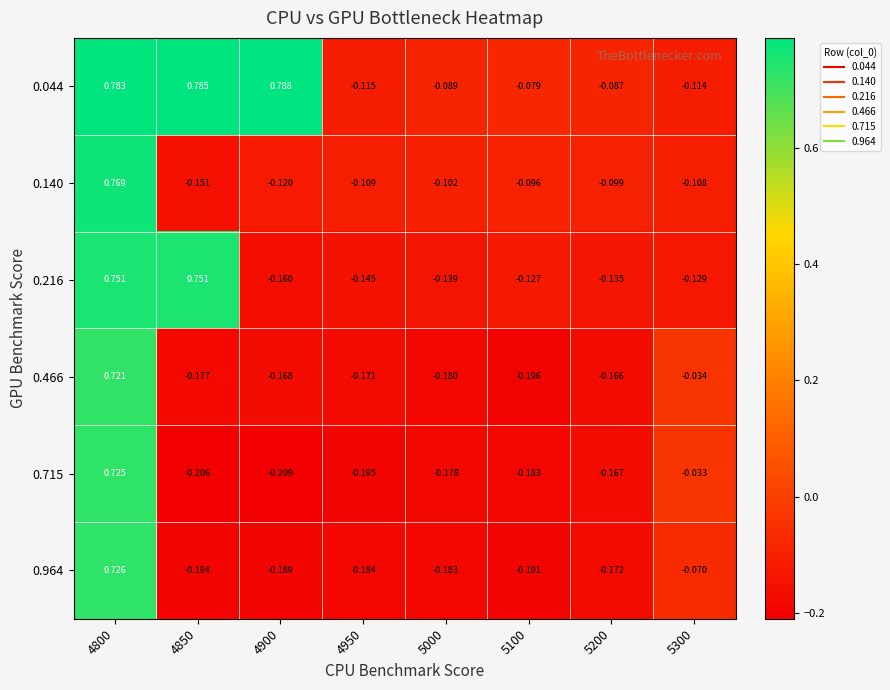

Is the value of 0.216 at 5200 greater than the value of 0.715 at 4800?

No